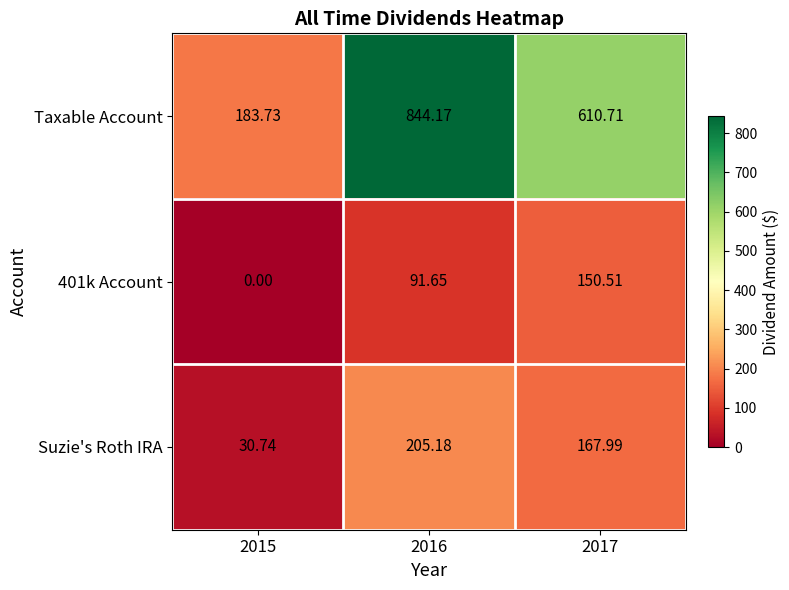

Is the value of Taxable Account at 2015 greater than the value of Suzie's Roth IRA at 2015?

Yes